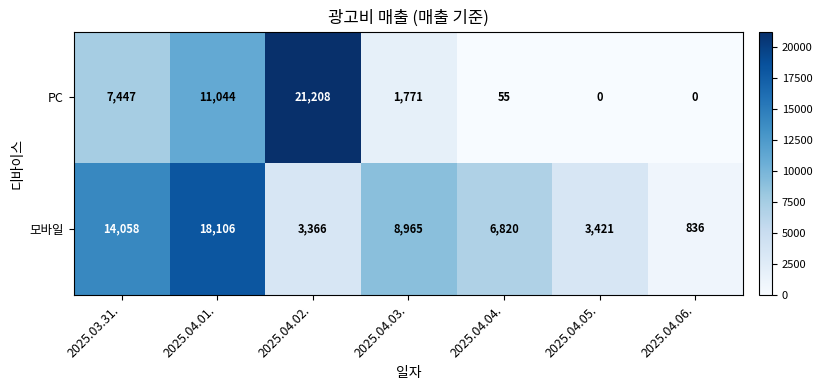

What is the greatest value displayed?

21208